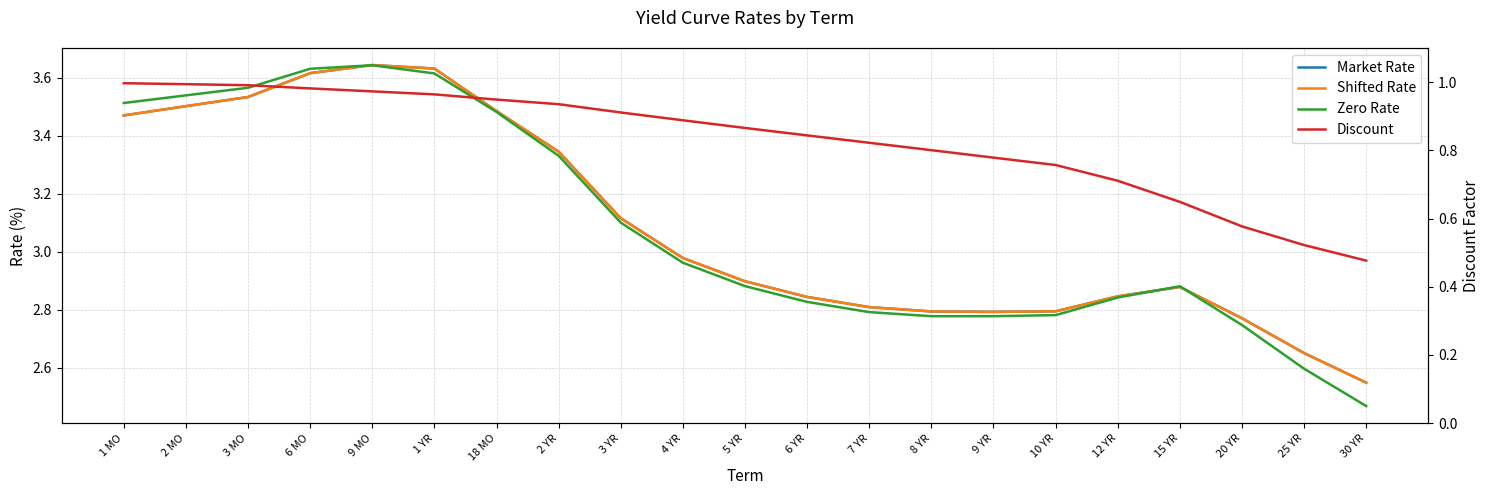

Is it true that Shifted Rate equals 3.0 at 4 YR?

True